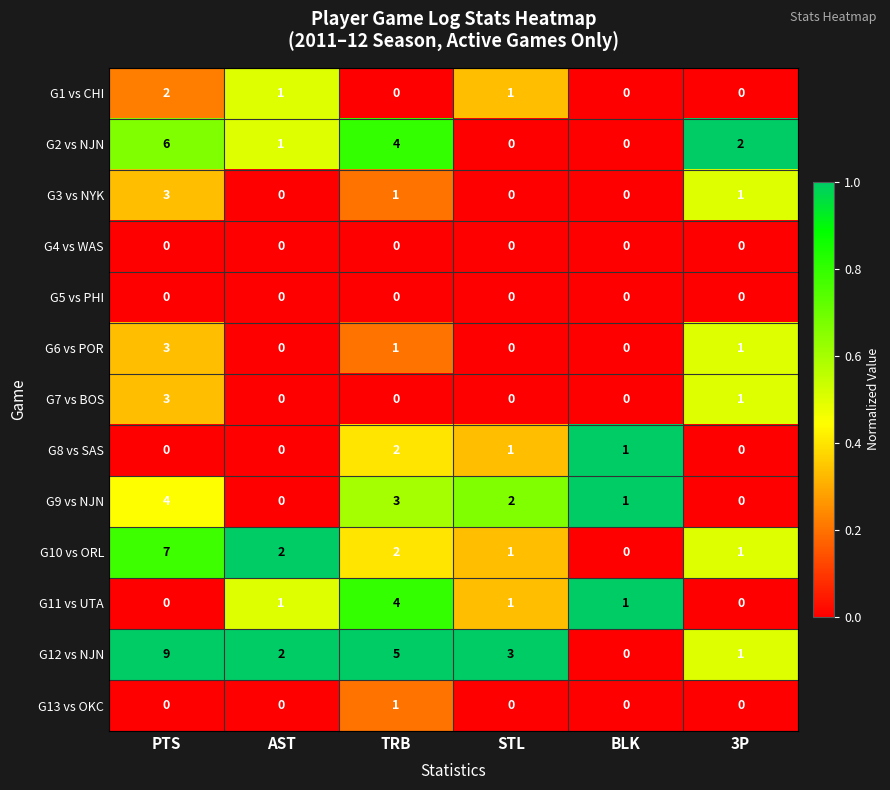

What is the difference between the maximum and minimum values in the G12 vs NJN series?

9